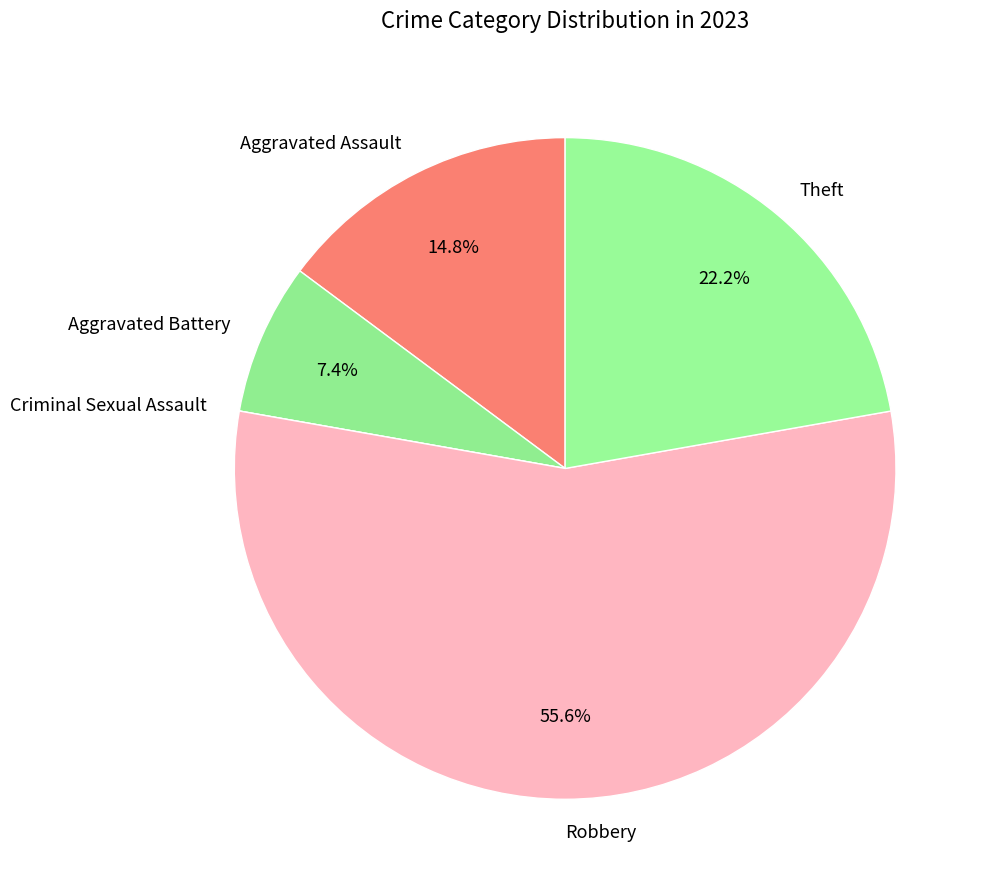

How much of the chart is everything except Aggravated Battery?

92.6%